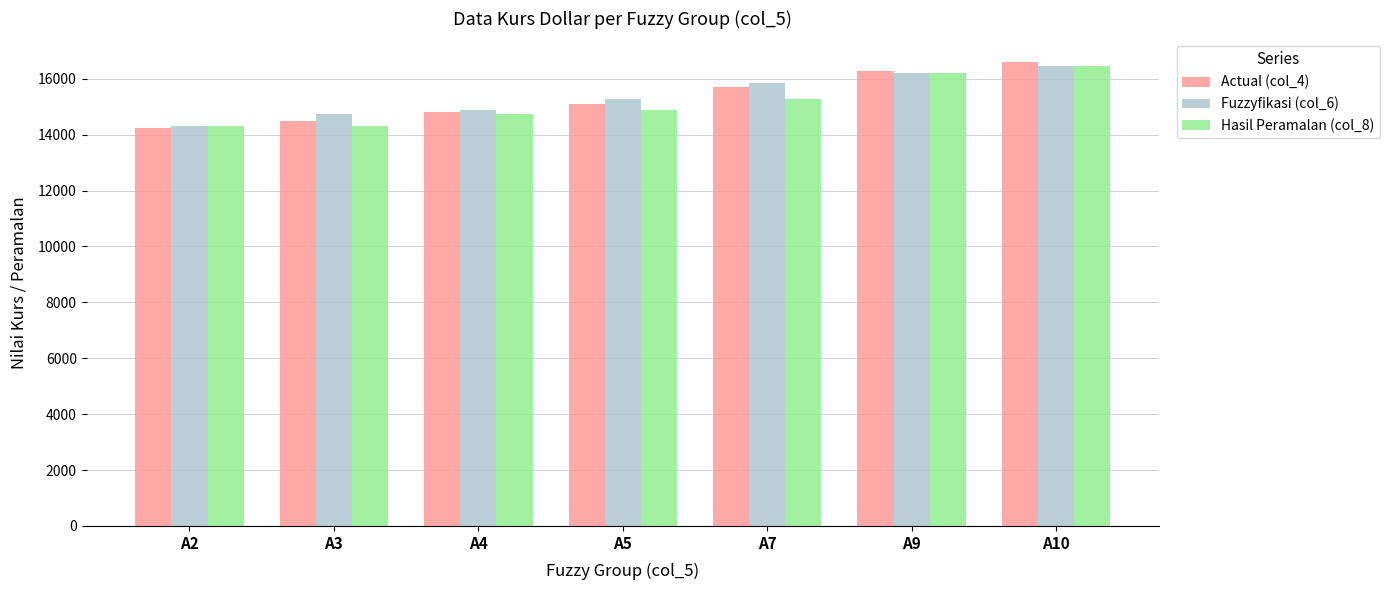

Which series has the largest range (max minus min)?

Actual (col_4)